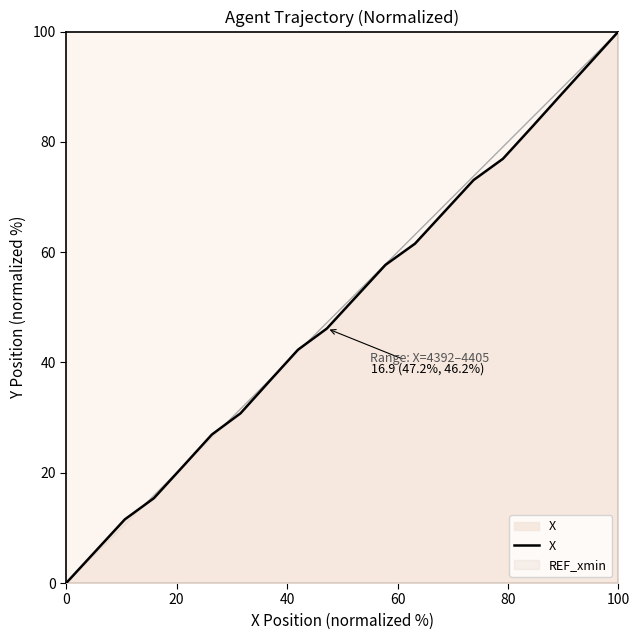

Is it true that REF_xmin equals 306.8 at 0?

True